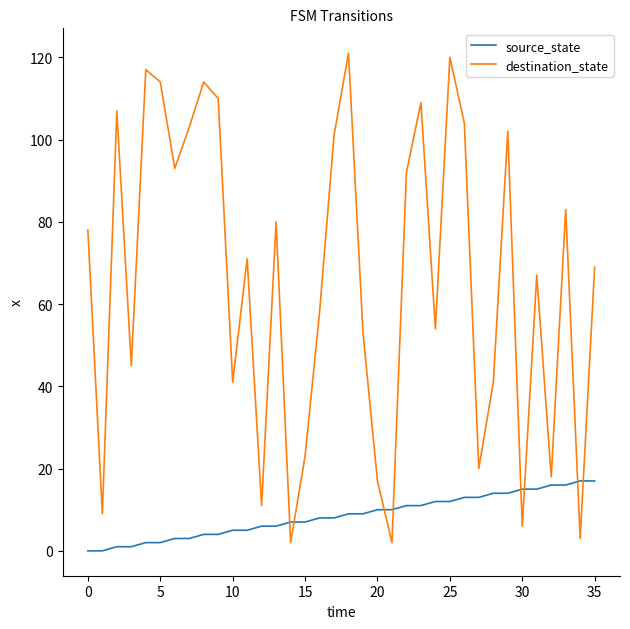

What is the sum of all source_state values?

306